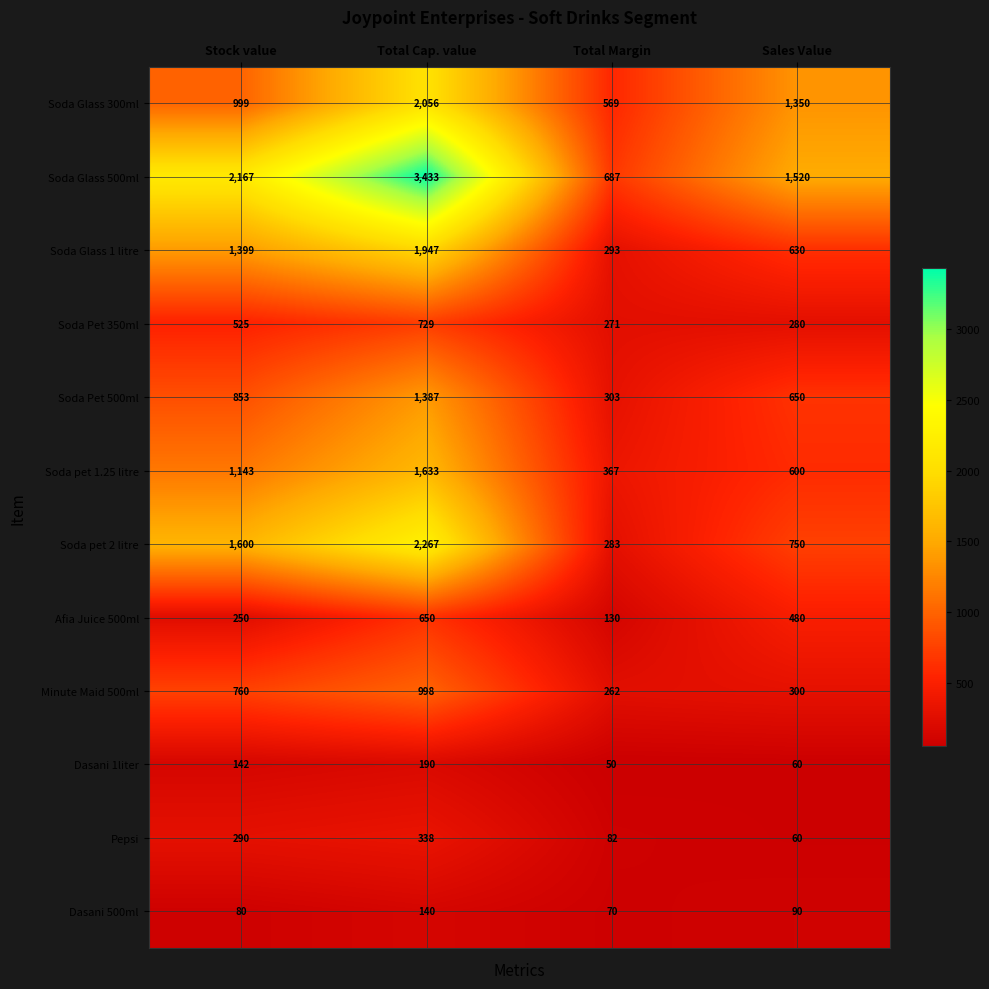

Rank the series by their maximum value, from highest to lowest.

Soda Glass 500ml, Soda pet 2 litre, Soda Glass 300ml, Soda Glass 1 litre, Soda pet 1.25 litre, Soda Pet 500ml, Minute Maid 500ml, Soda Pet 350ml, Afia Juice 500ml, Pepsi, Dasani 1liter, Dasani 500ml